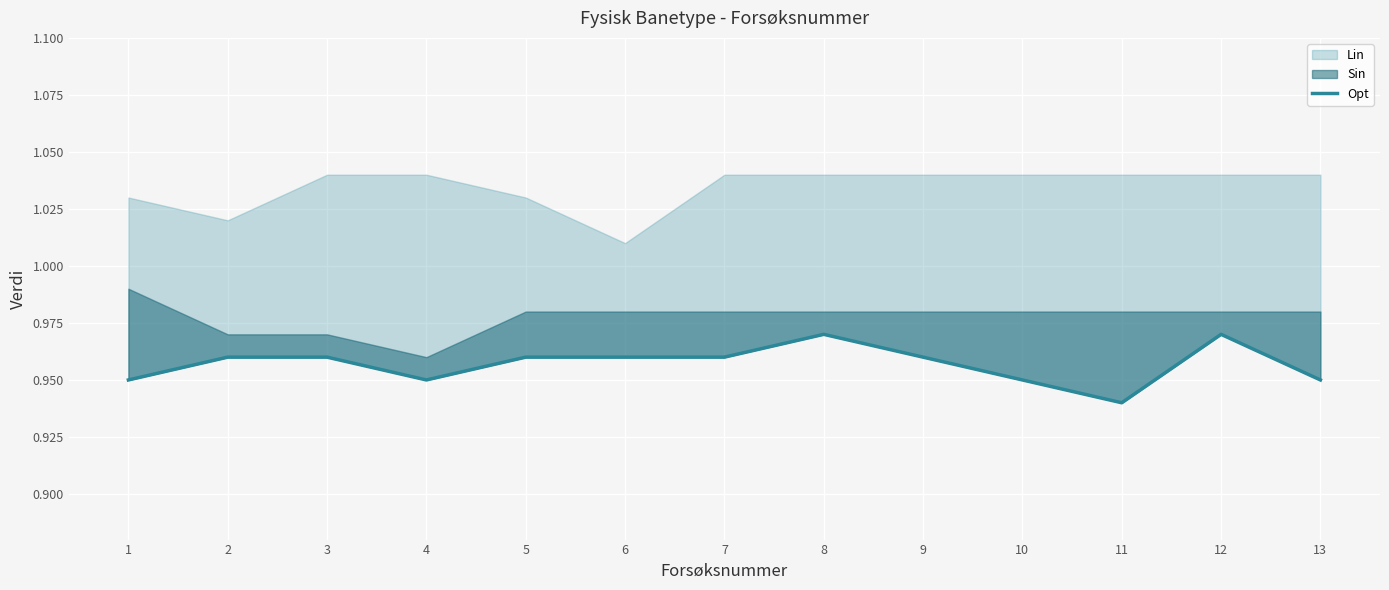

Reading left to right, extract all data points from this chart.

0.9	1.0	1.0	0.9	1.0	1.0	1.0	1.0	1.0	0.9	0.9	1.0	0.9